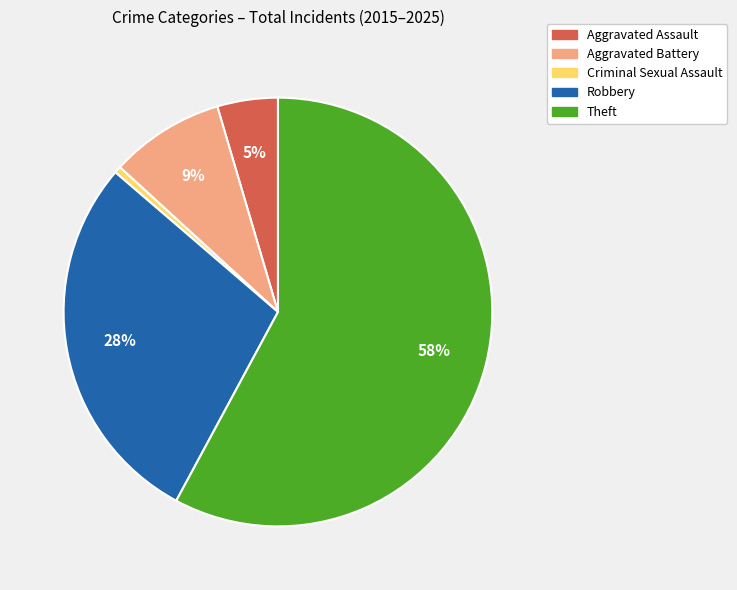

Count the number of slices in the pie.

5